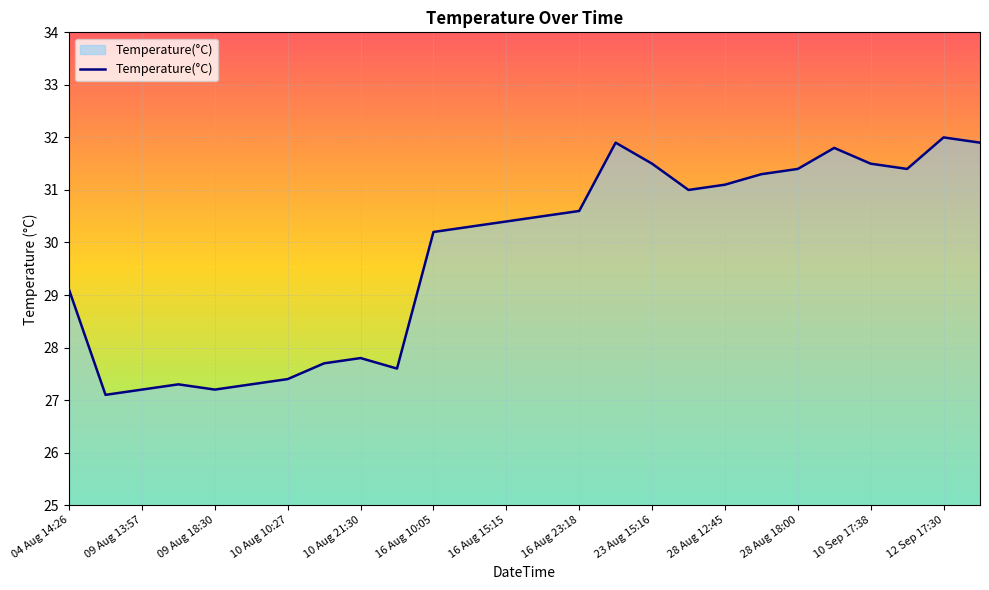

How many series are shown in this chart?

1